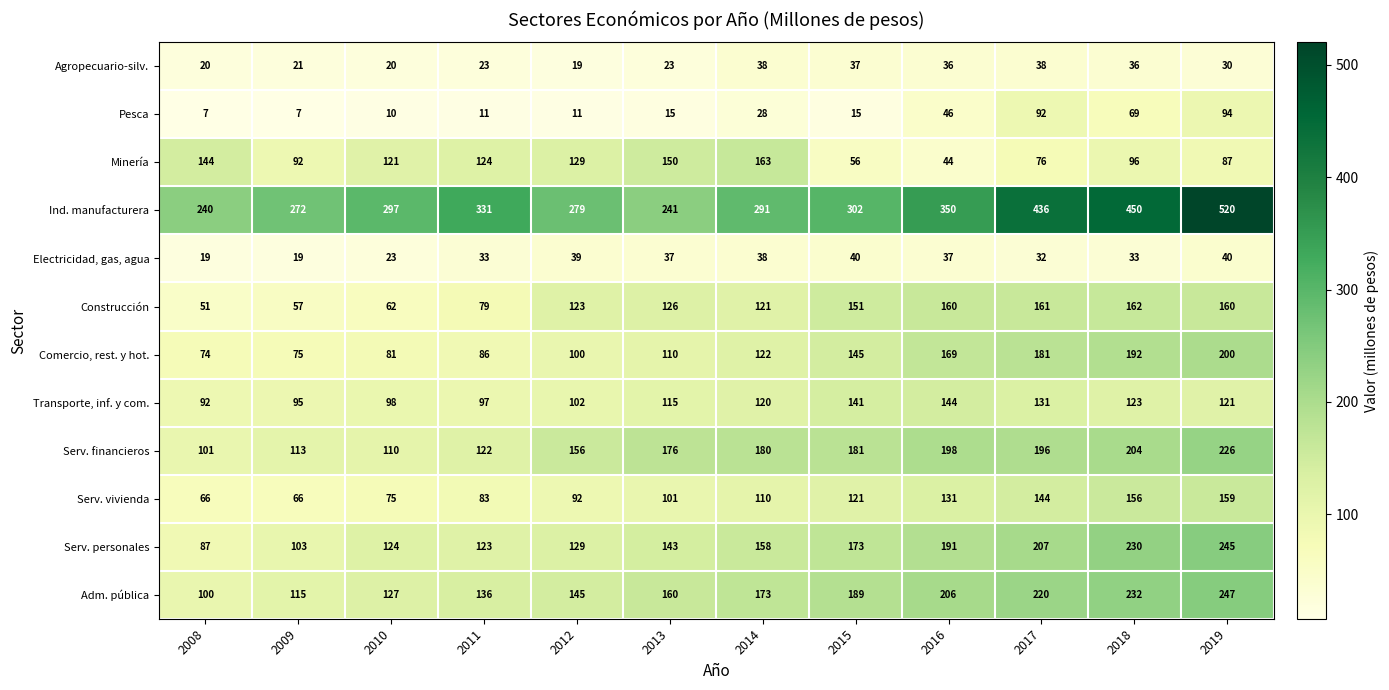

Which series has the widest spread of values?

Ind. manufacturera